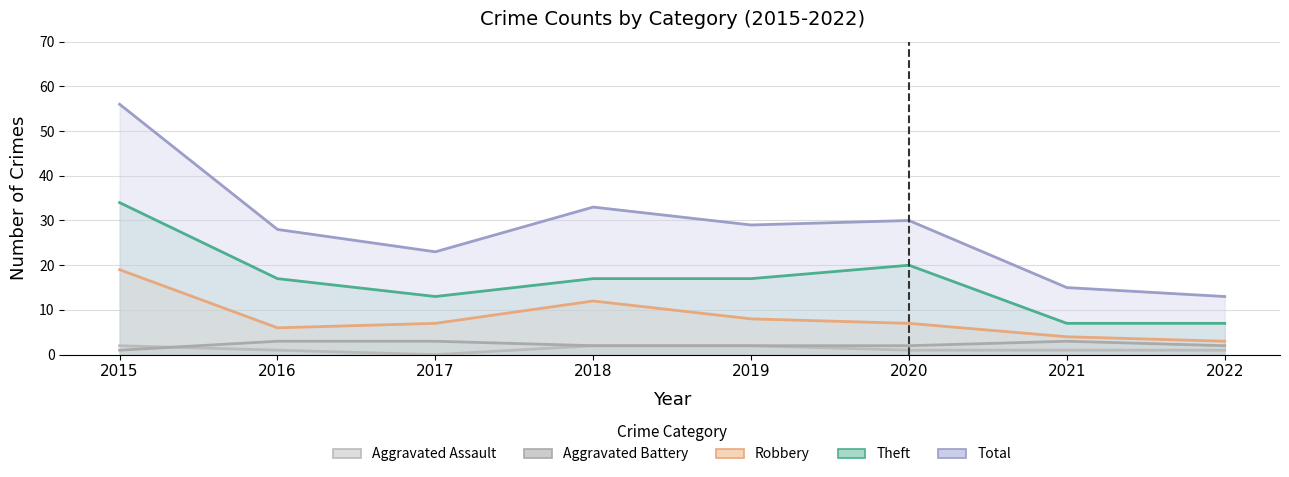

Where is Total nearest to the value 34?

2018